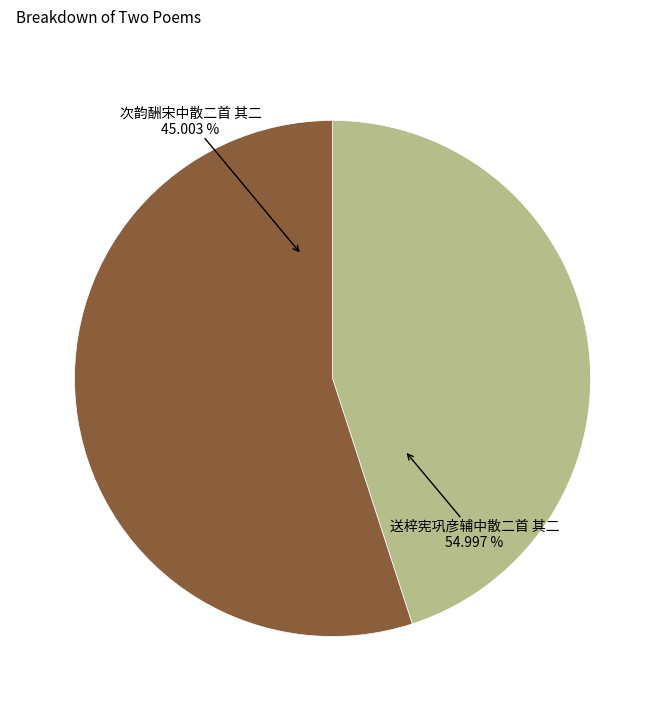

How many segments does this pie chart have?

2